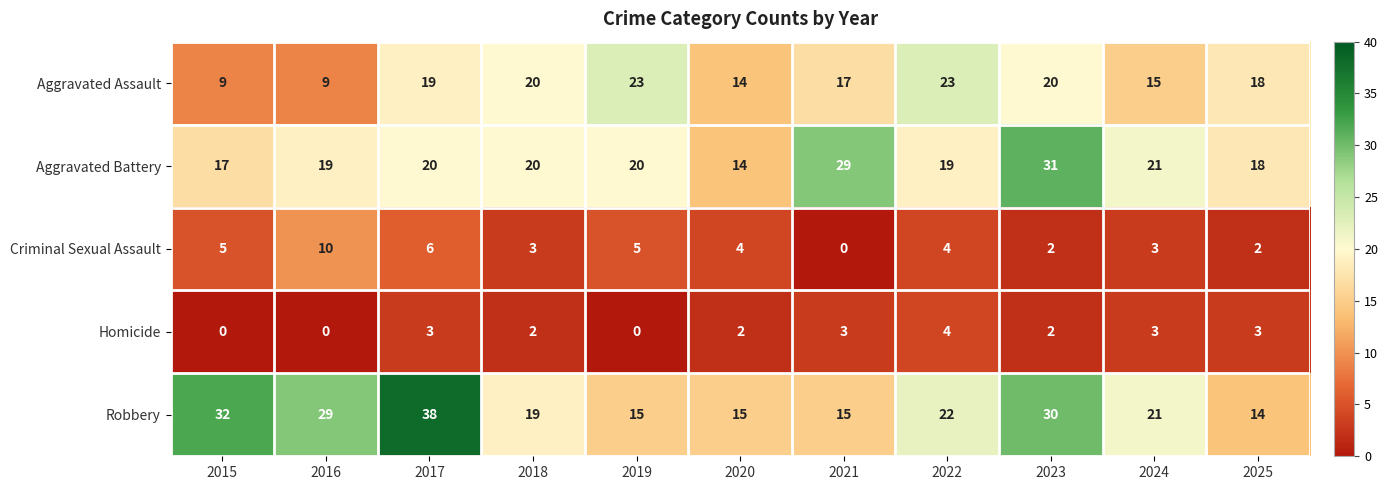

What is the greatest value displayed?

38